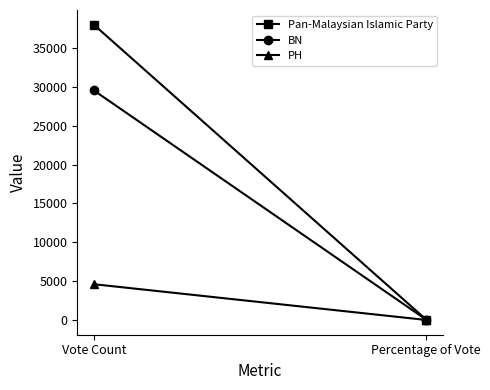

Reading left to right, what are all the values shown in this chart?

Pan-Malaysian Islamic Party: 37974.0	52.7
BN: 29527.0	41.0
PH: 4604.0	6.4